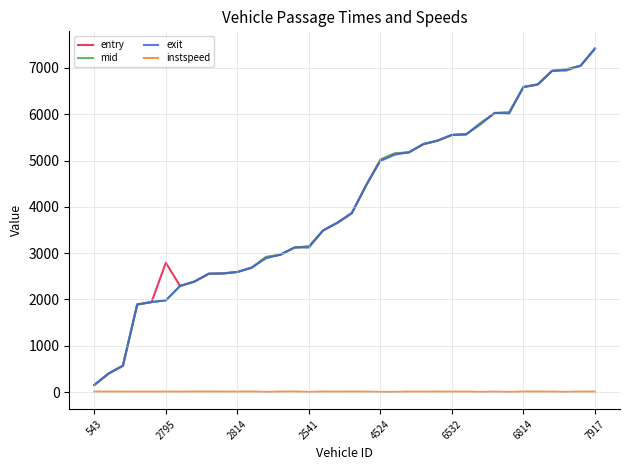

Which series has the largest range (max minus min)?

exit